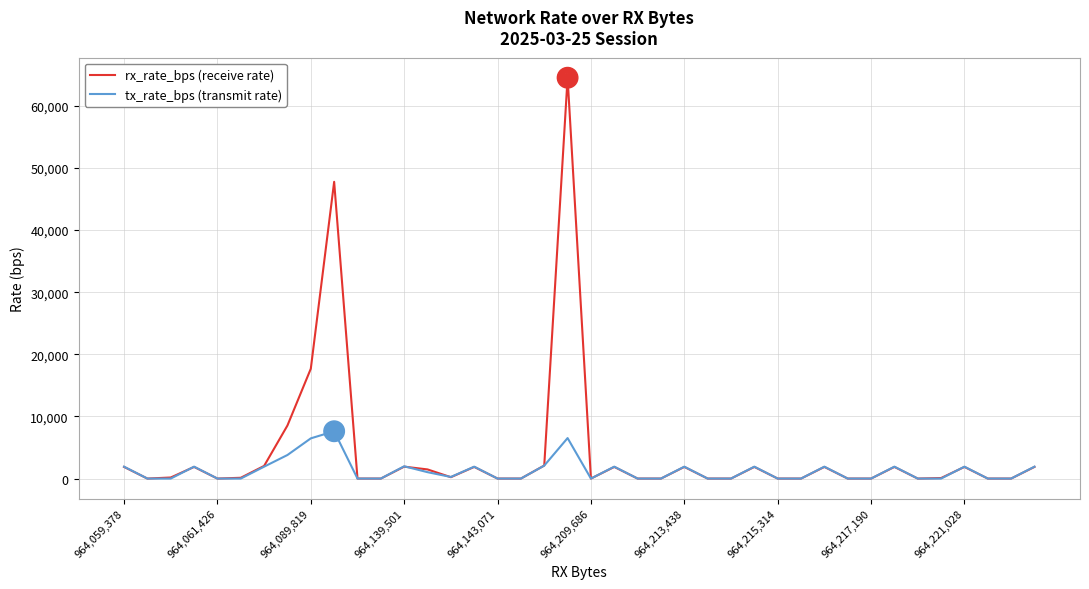

How many distinct data groups are displayed?

2